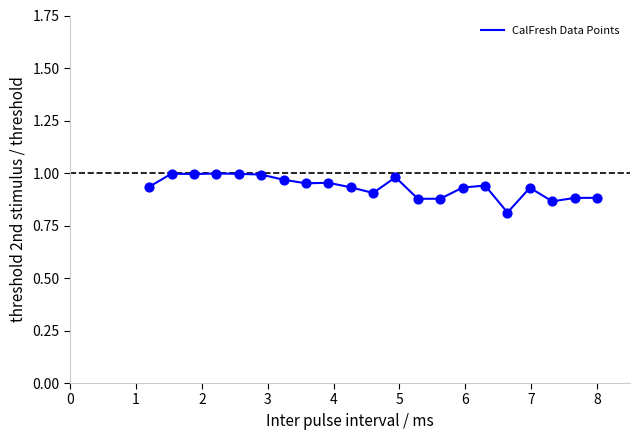

What is the smallest value displayed?

0.8